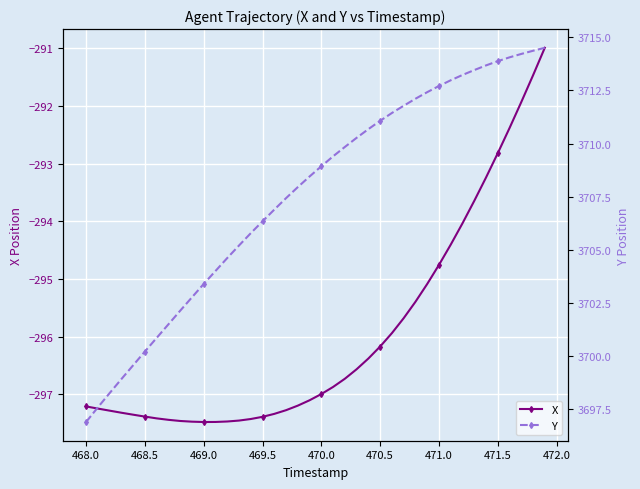

True or false: Y has a value of 6112.0 at 470.5.

False